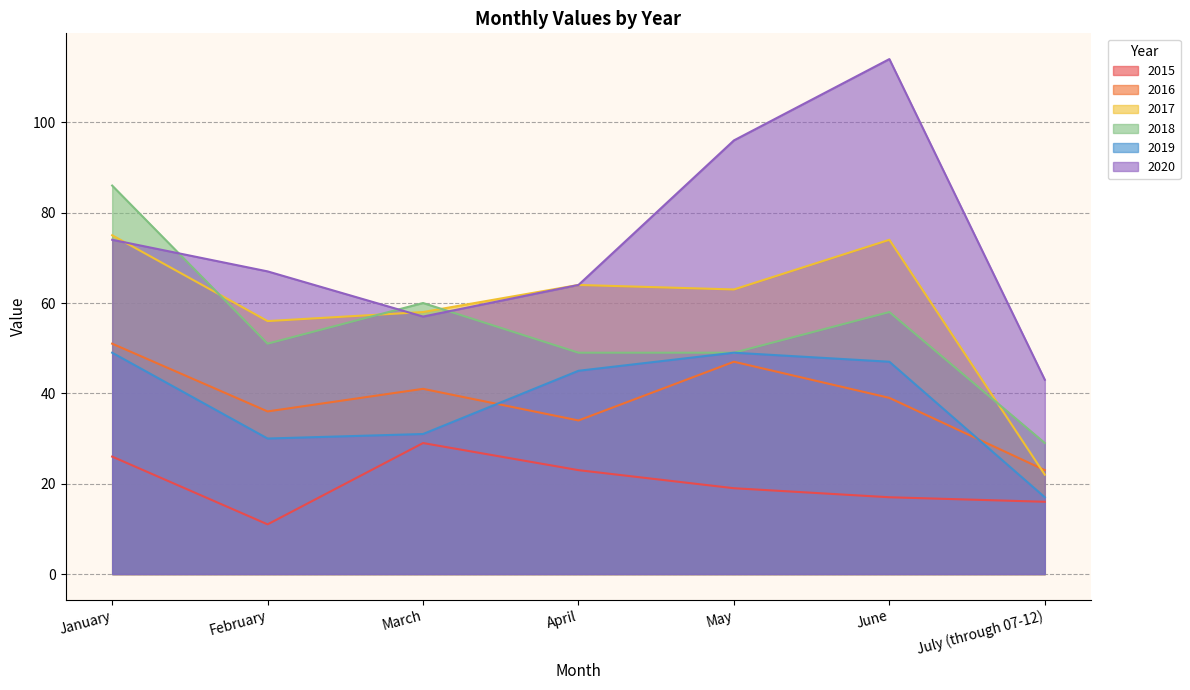

Rank the categories by 2019 value from highest to lowest.

January, May, June, April, March, February, July (through 07-12)